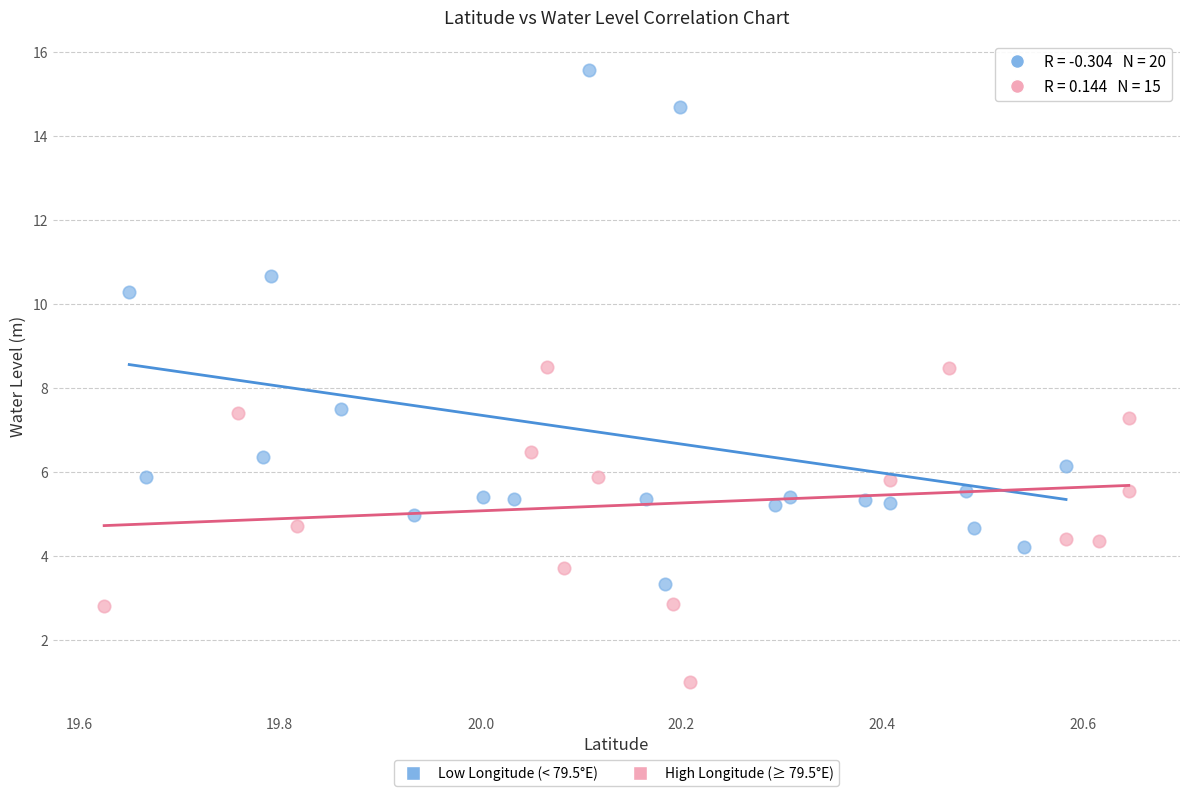

Which series contains the lowest Y value?

High Longitude (≥ 79.5°E)